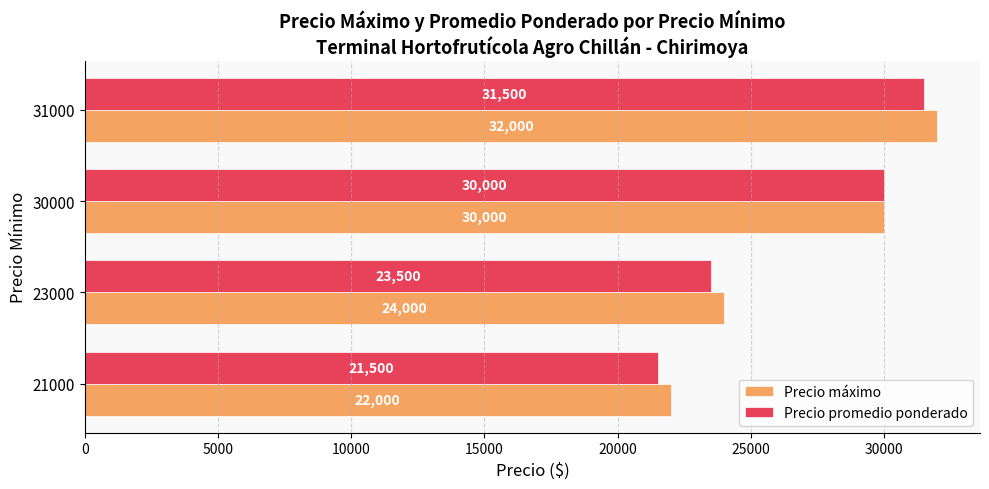

What are all the series names shown in the legend?

Precio máximo, Precio promedio ponderado